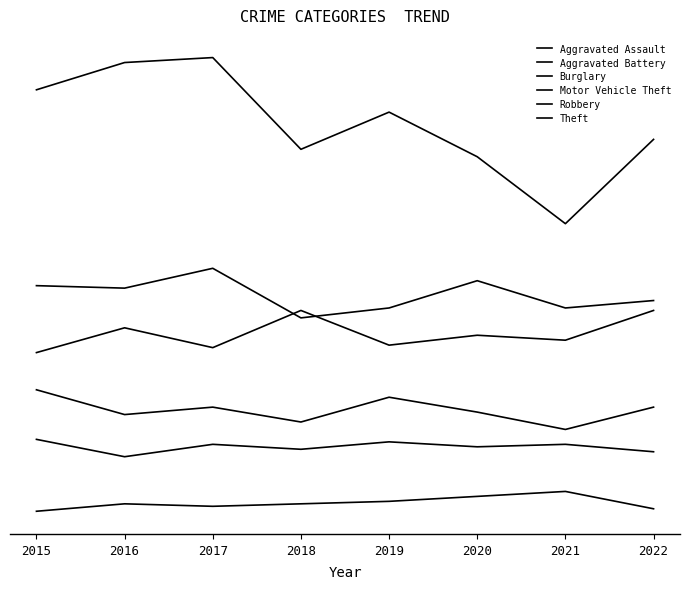

True or false: Burglary and Aggravated Battery cross at least once.

False